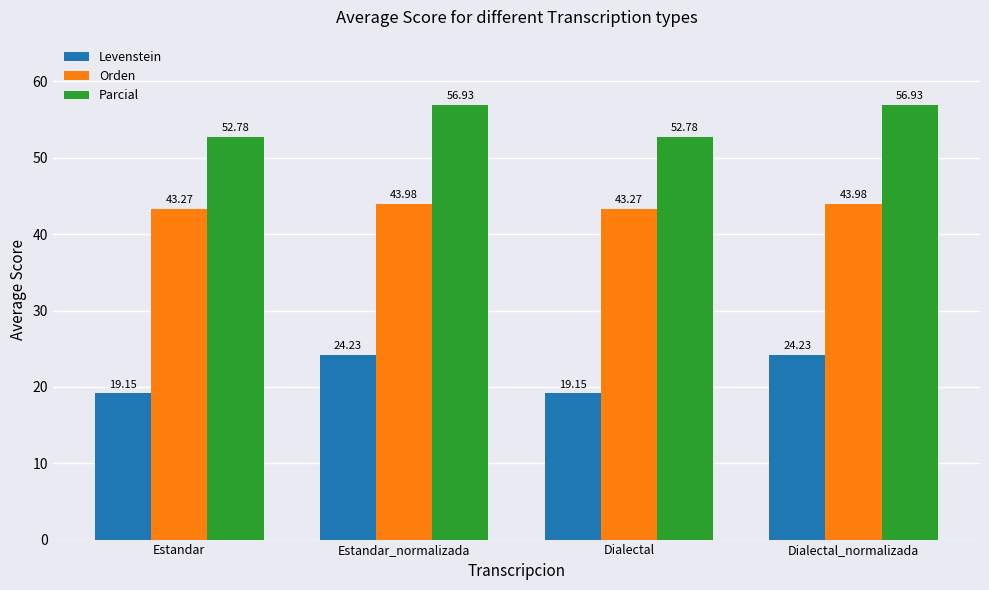

What is the sum of the Orden values at Dialectal_normalizada and Estandar_normalizada?

88.0